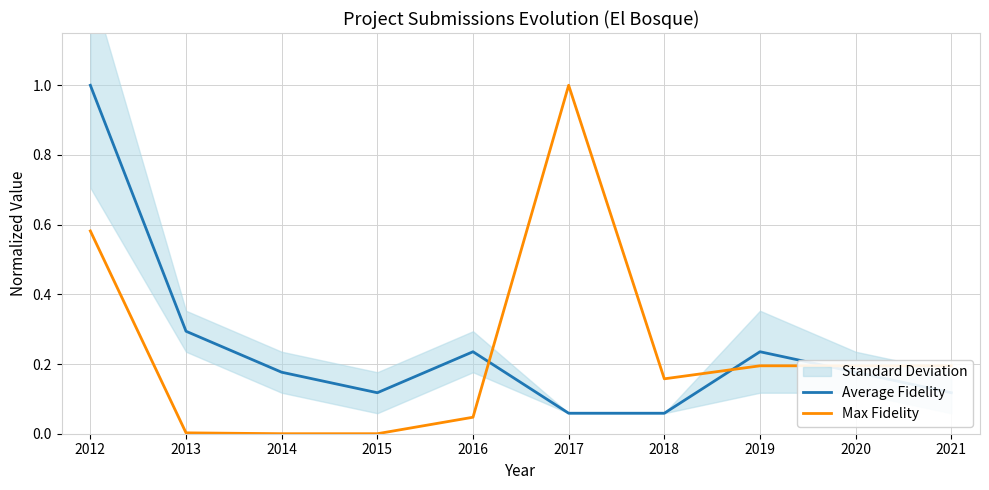

True or false: Average Fidelity and Max Fidelity cross at least once.

True